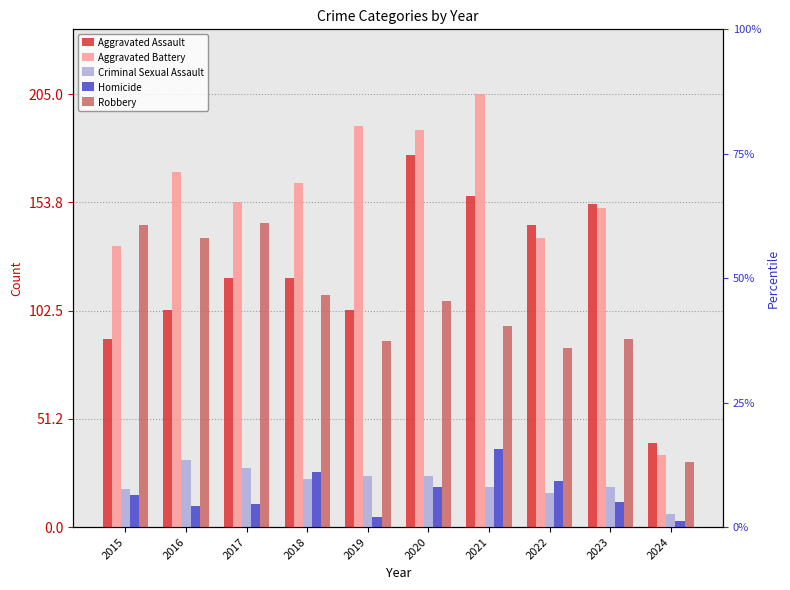

Which category has the highest value across all series?

2021